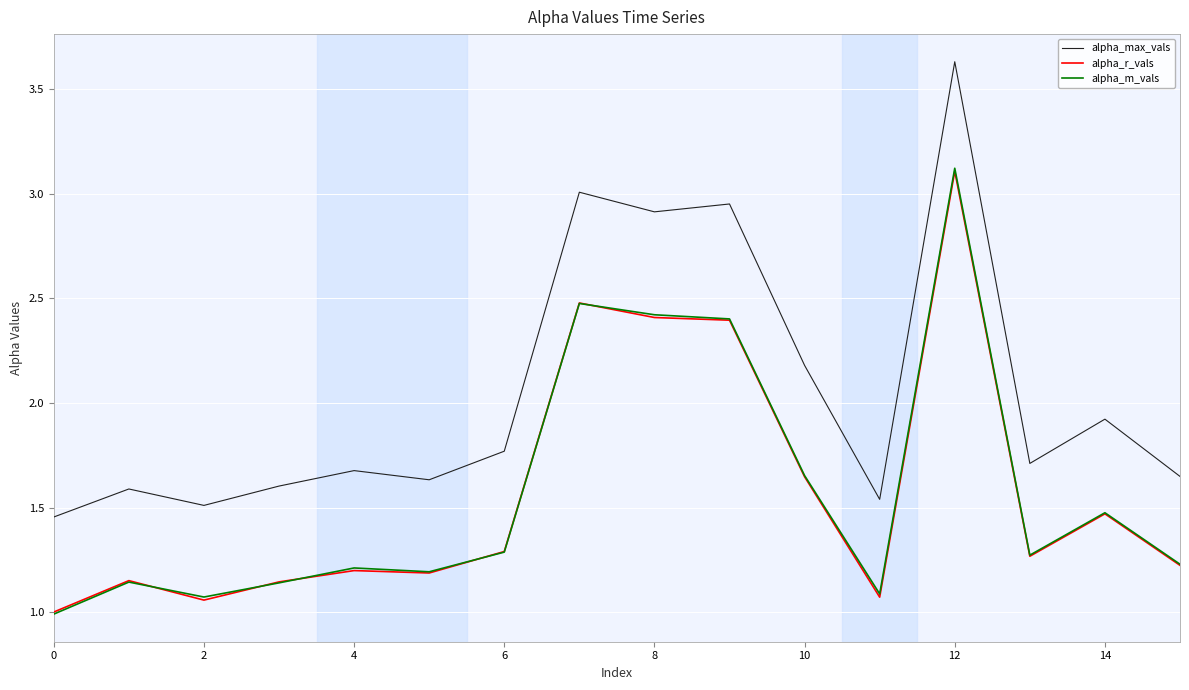

Which series has the largest range (max minus min)?

alpha_max_vals